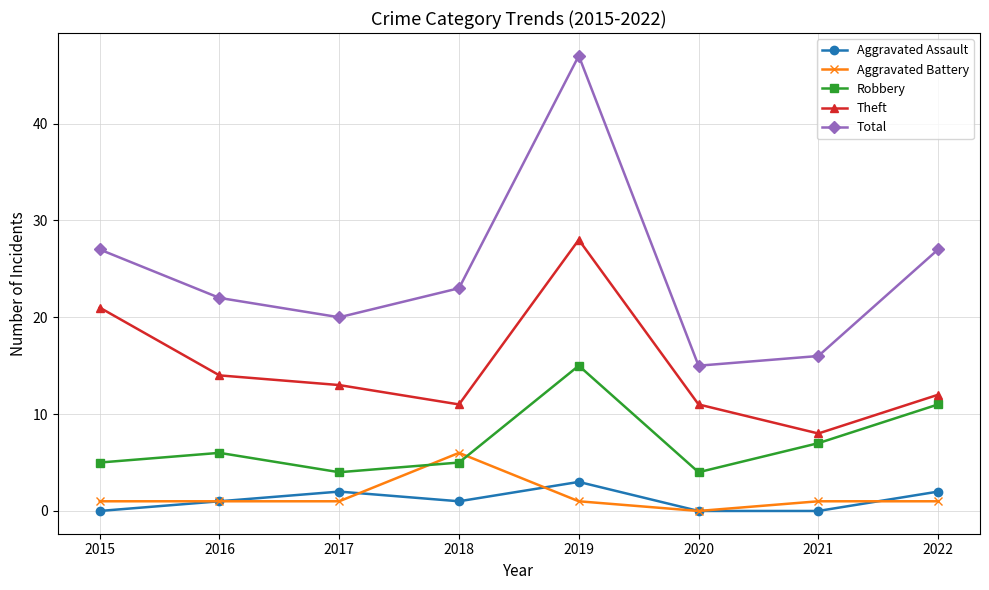

How many distinct data groups are displayed?

5